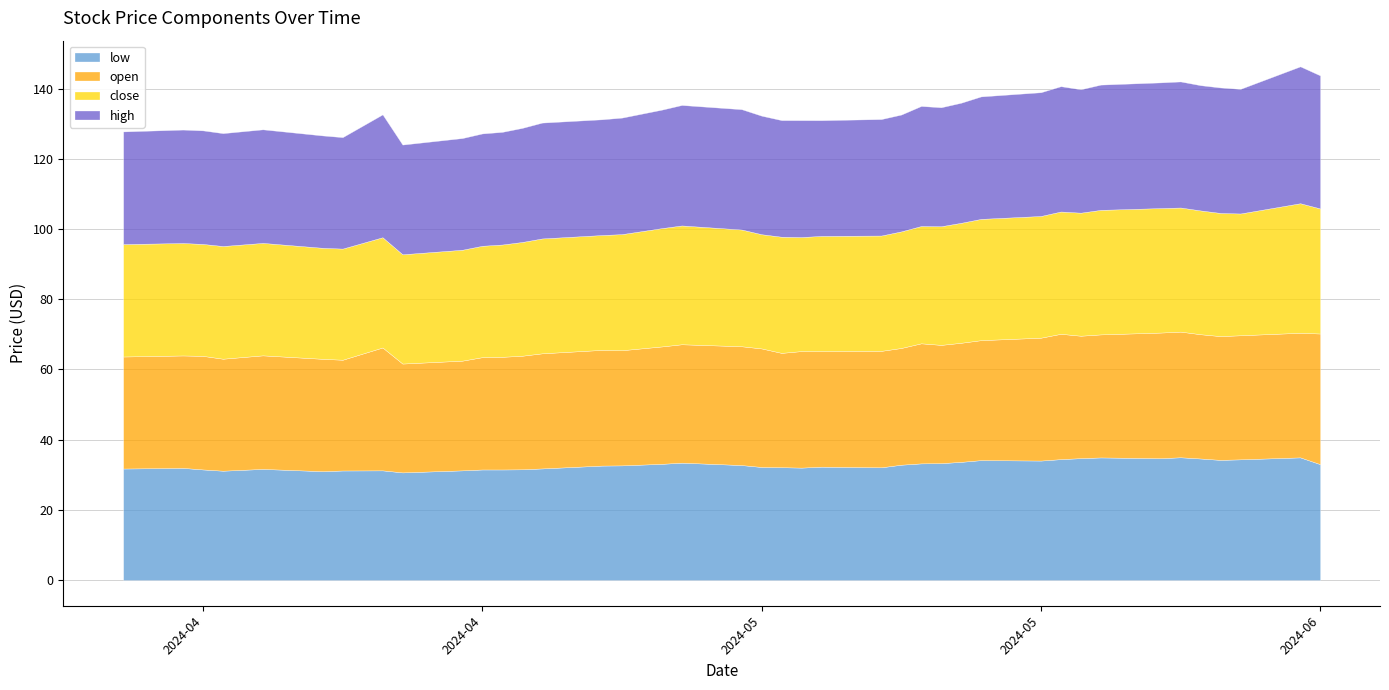

Is it true that open equals 32.6 at 2024-05-08?

True